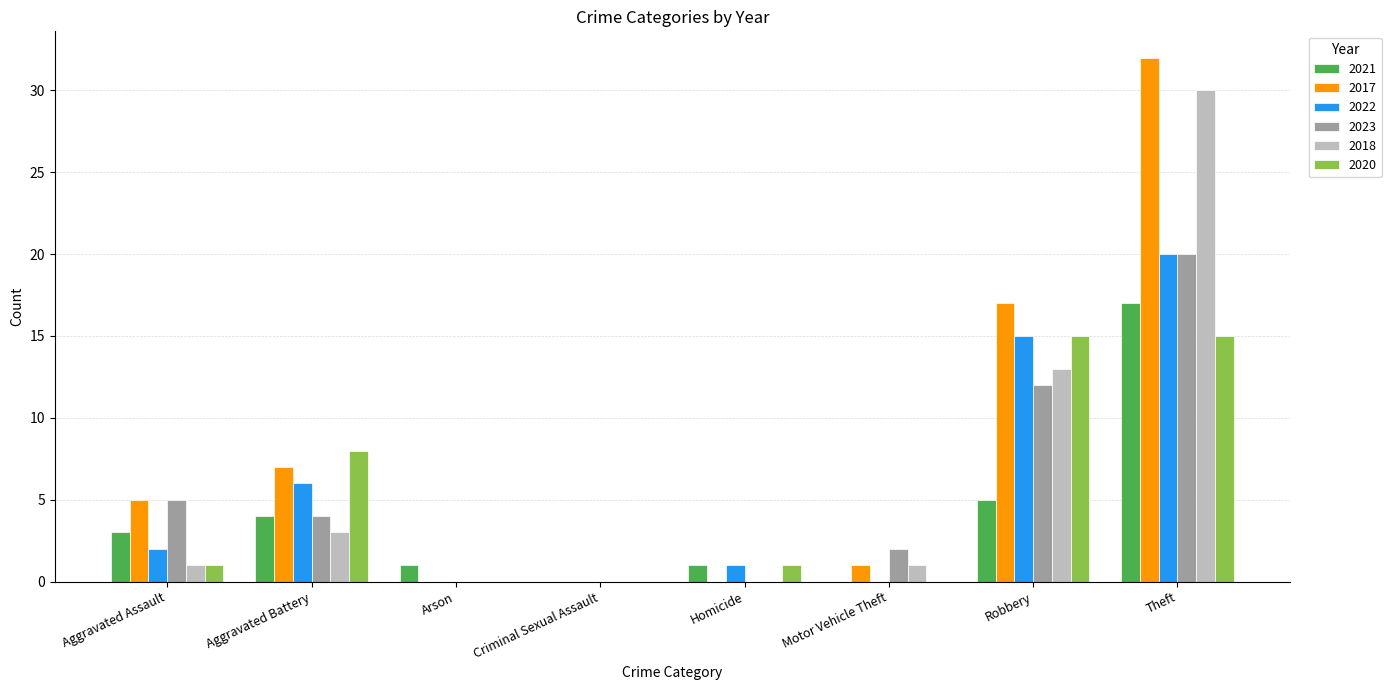

Read the 2020 value at Theft.

15